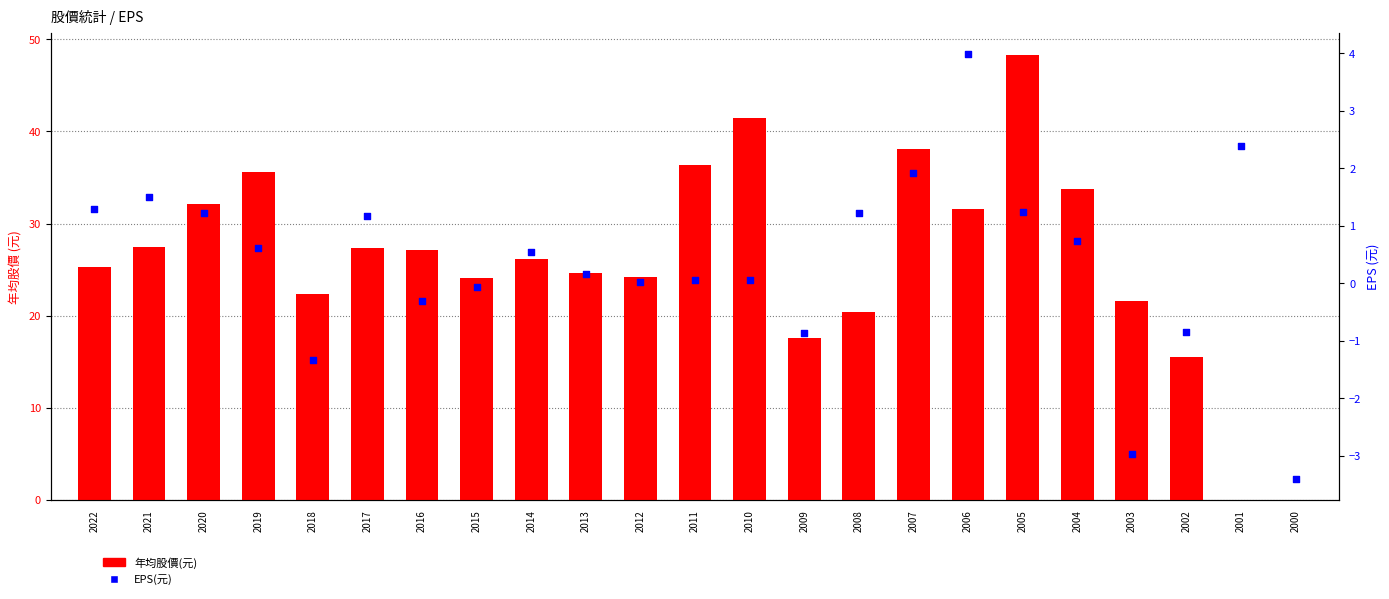

Which series contains the highest Y value?

年均股價(元)